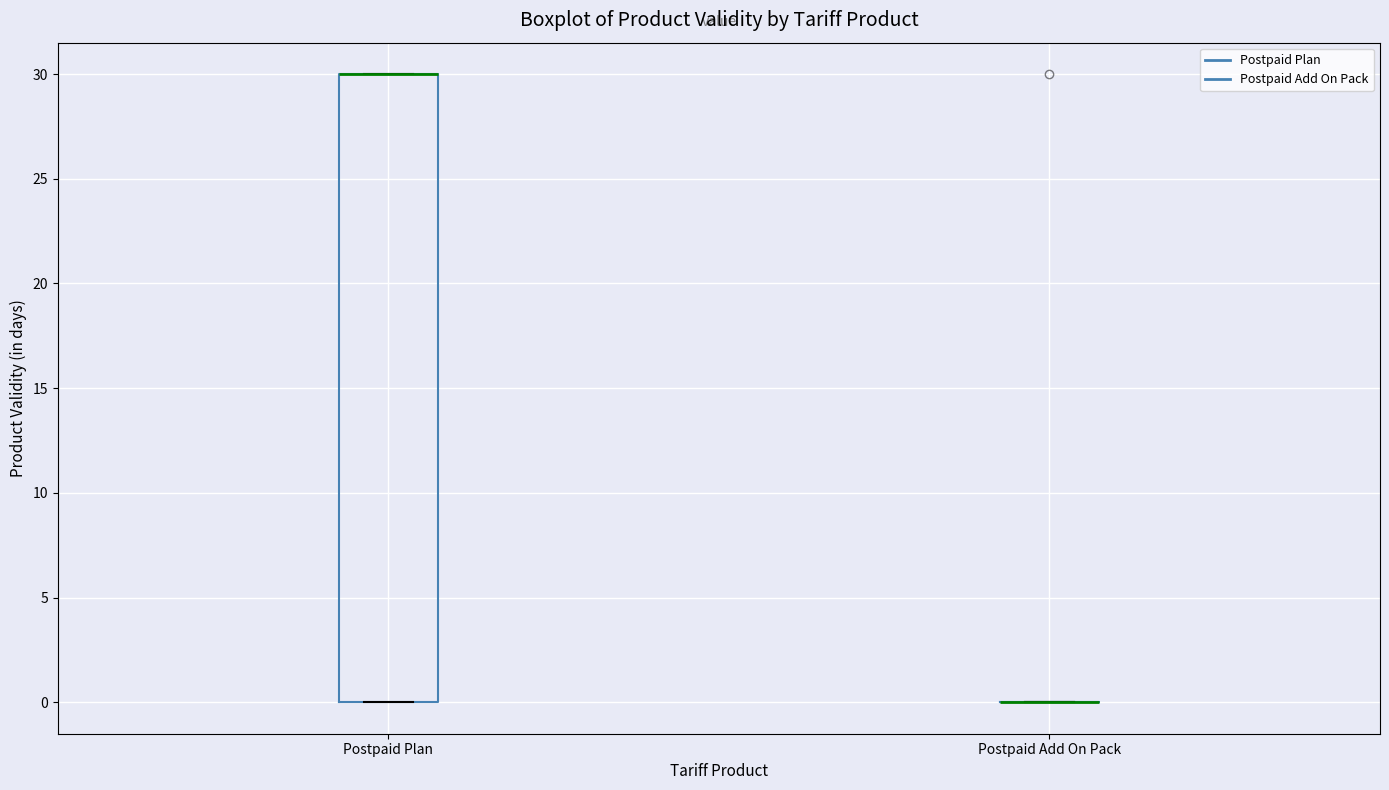

Reading left to right, transcribe this box plot: for each box, give where its median line is, the range the box spans, and where its two whiskers end, as read against the y-axis. The values are not printed on the chart, so give them approximately, as read against the axis.

Postpaid Plan: median 30 (drawn on the box's upper edge), box 0 to 30, whiskers 0 to 30
Postpaid Add On Pack: box collapsed to a line at 0, whiskers 0 to 0